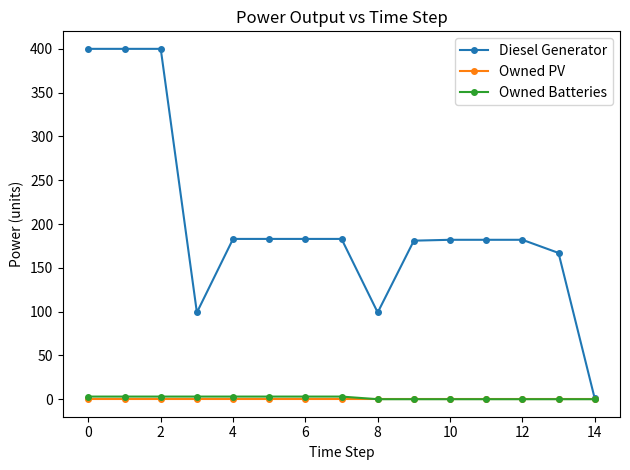

In Diesel Generator, how many points are lower than both neighbors (excluding endpoints)?

2